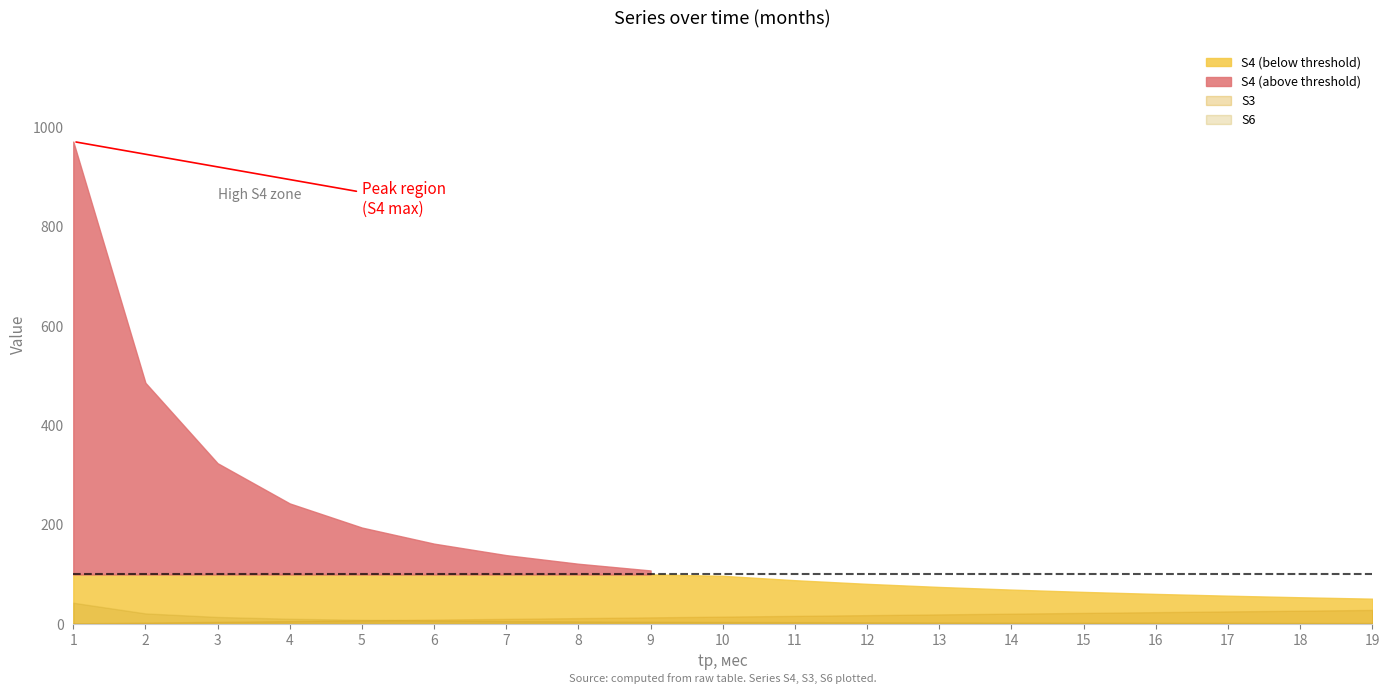

At which label is S6 closest to 11?

2